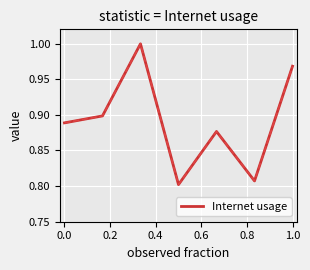

How many interior local valleys (lower than both neighbors) does the data have?

2